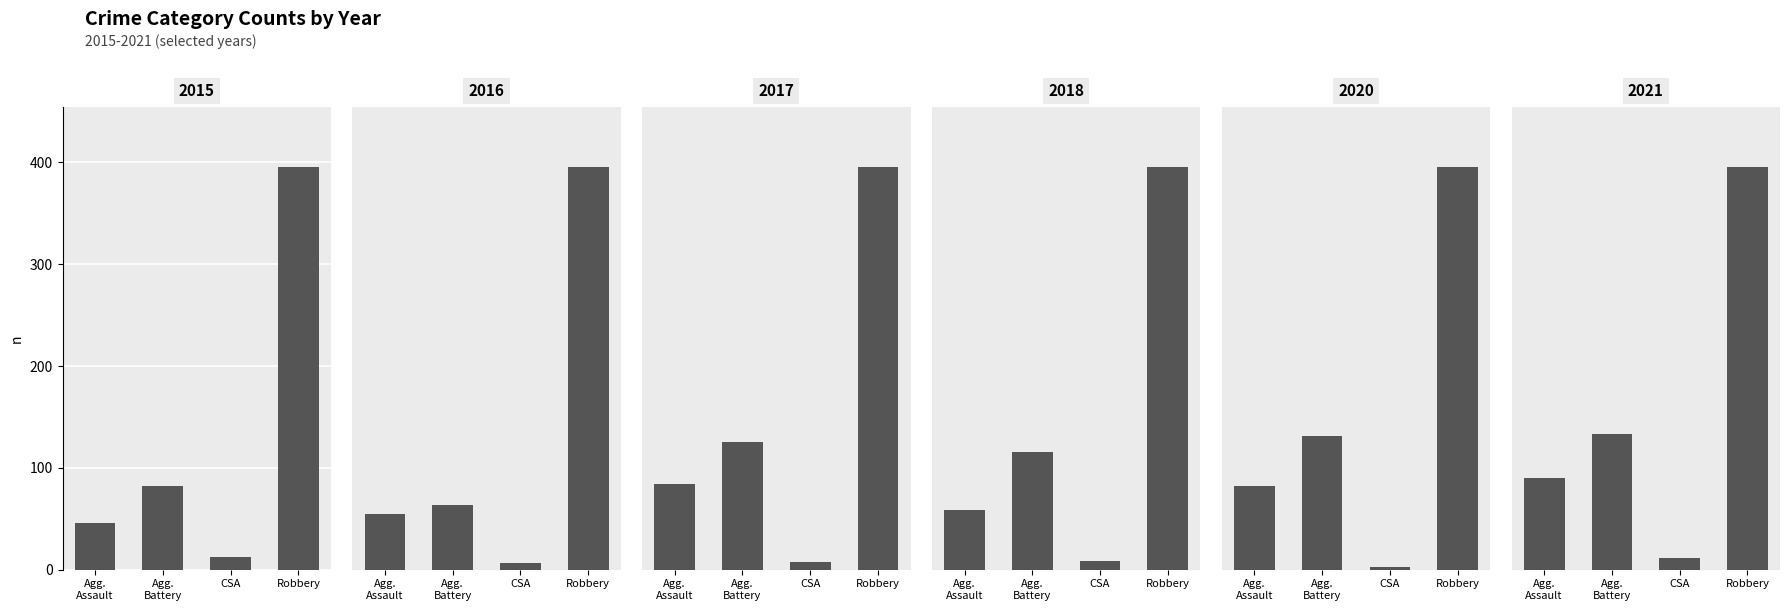

What is the average value of the 2015 series?

134